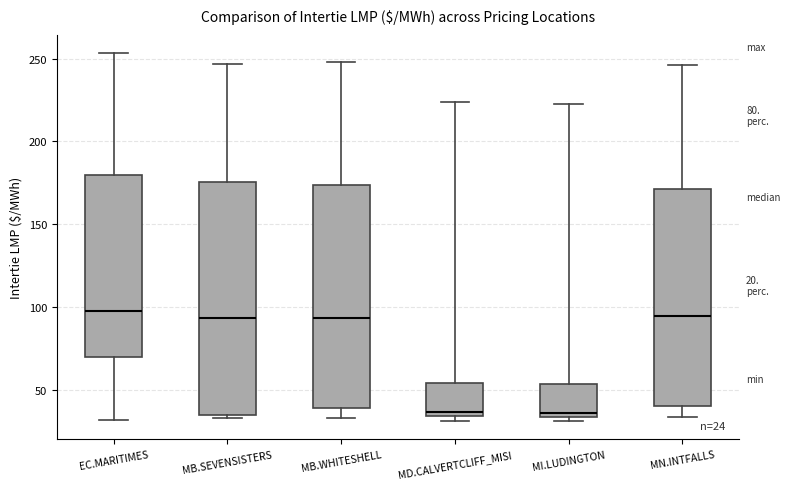

Which box is the tallest, from its lower edge to its upper edge?

MB.SEVENSISTERS